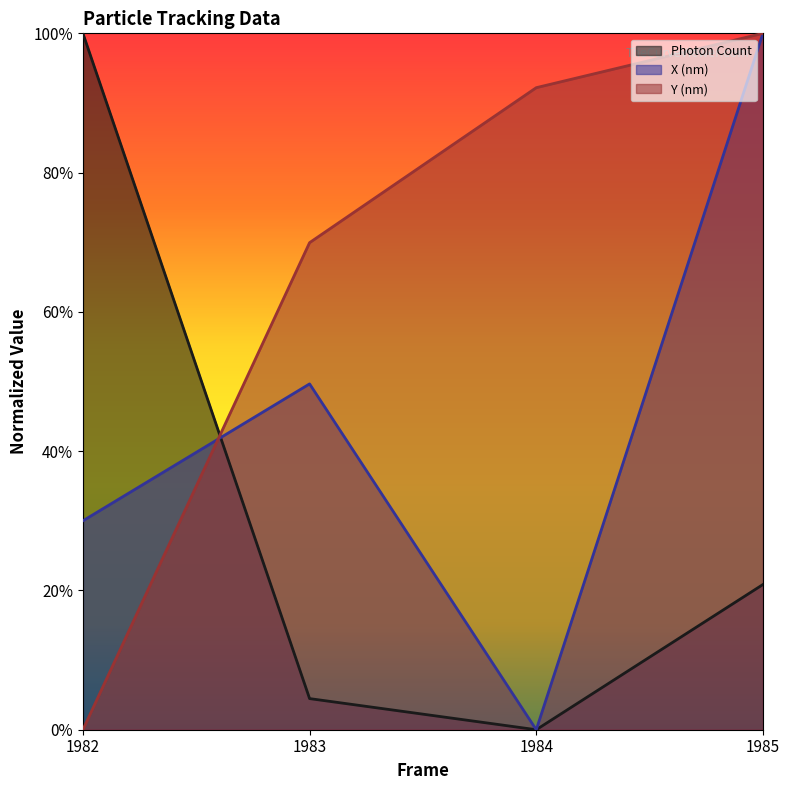

What is the difference between the Y (nm) values at 1984 and 1983?

0.2